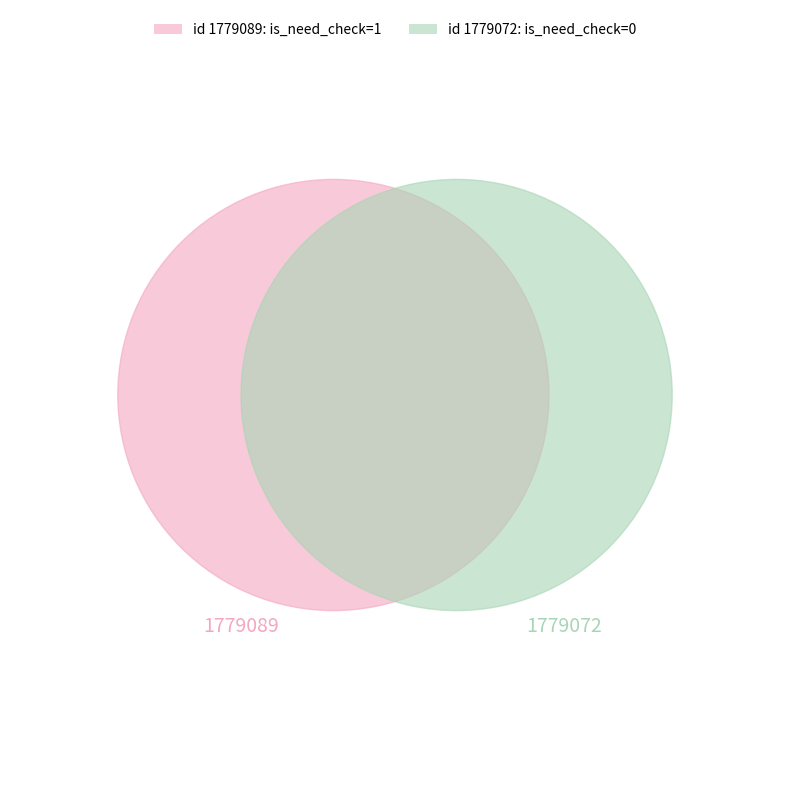

How many segments does this pie chart have?

2